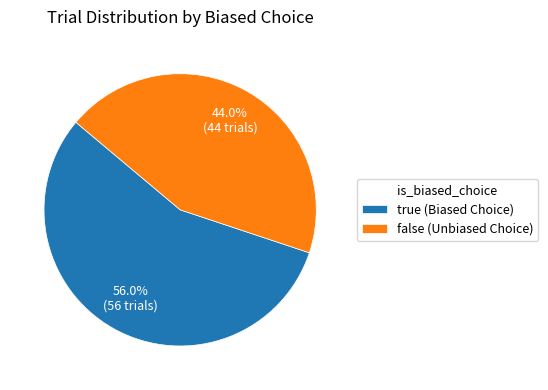

To the nearest percent, what percentage of the pie is false (Unbiased Choice)?

44%